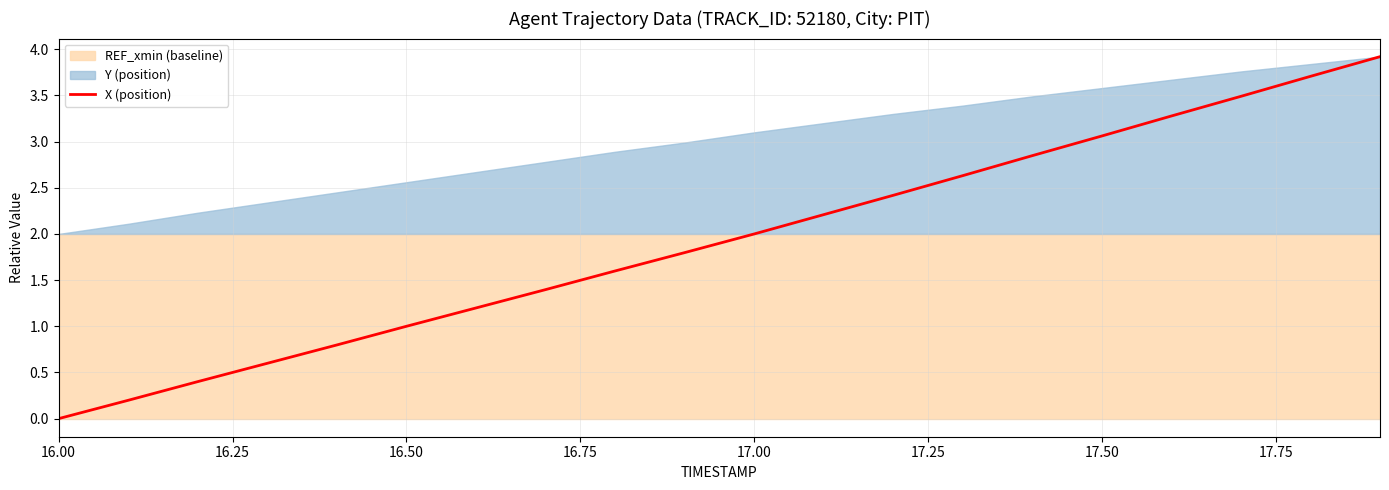

Which category has the lowest value in the X (position) series?

16.00